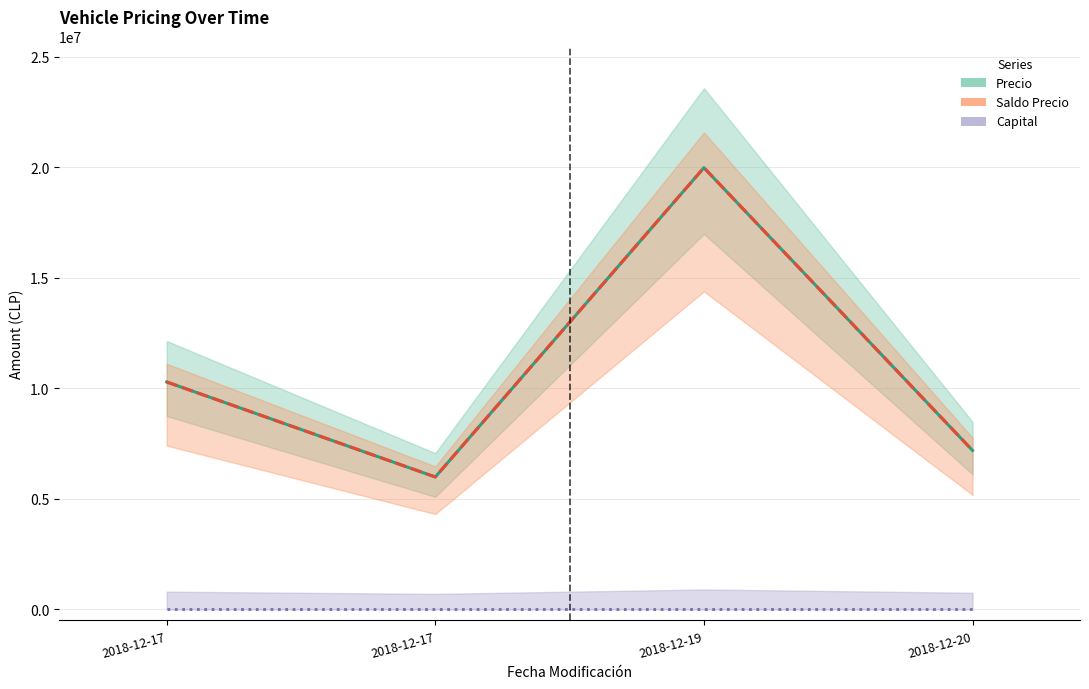

True or false: Saldo Precio and Capital cross at least once.

False